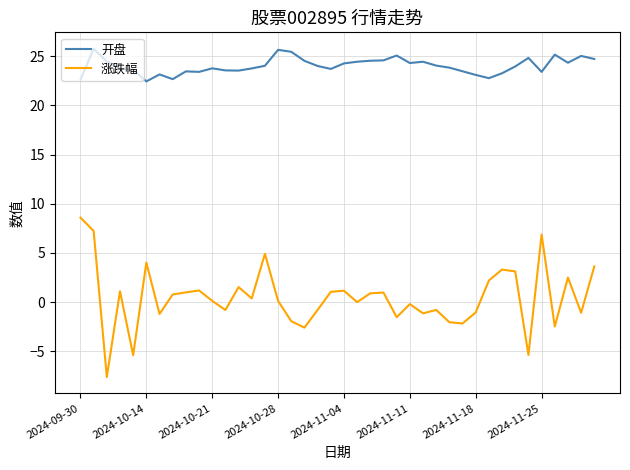

What is the difference between the maximum and minimum values in the 开盘 series?

3.3